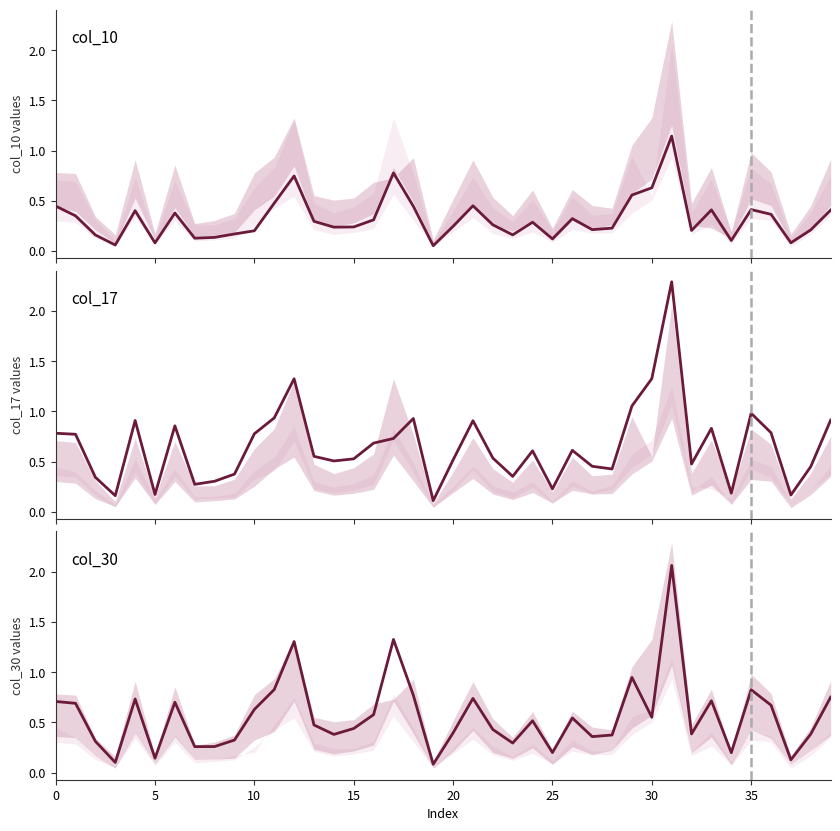

Which label corresponds to the smallest value in the chart?

19